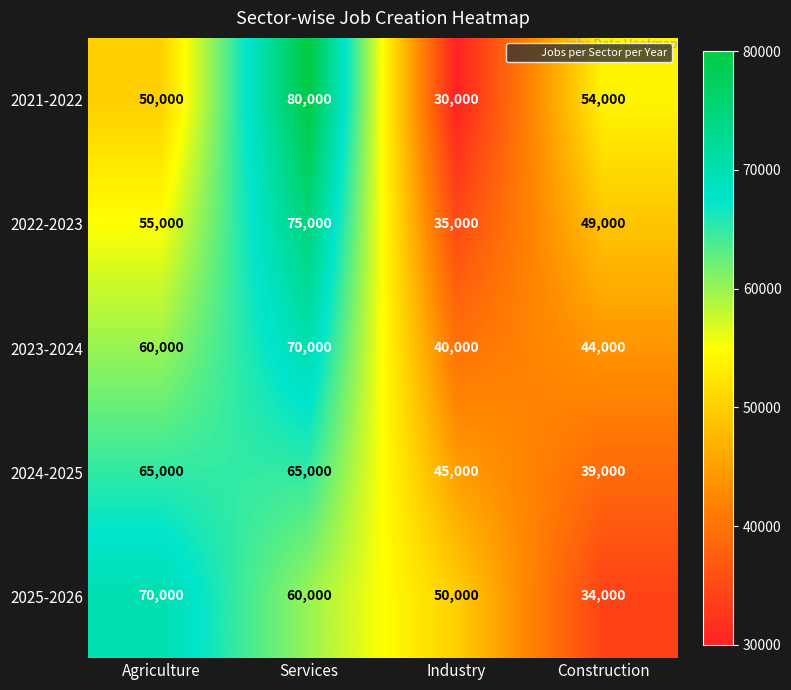

How many categories are shown in the chart?

4